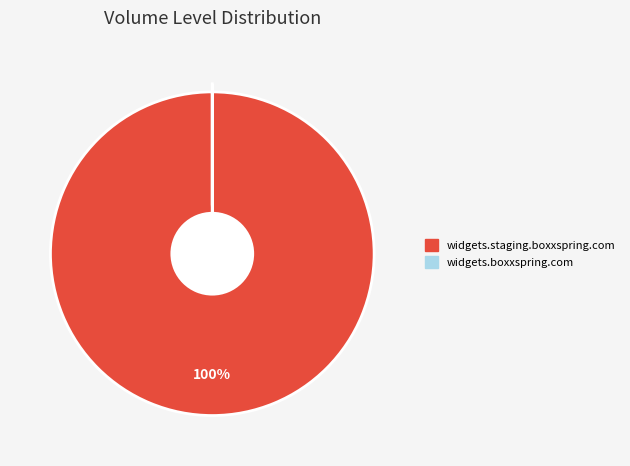

To the nearest percent, what is the average slice percentage?

50%